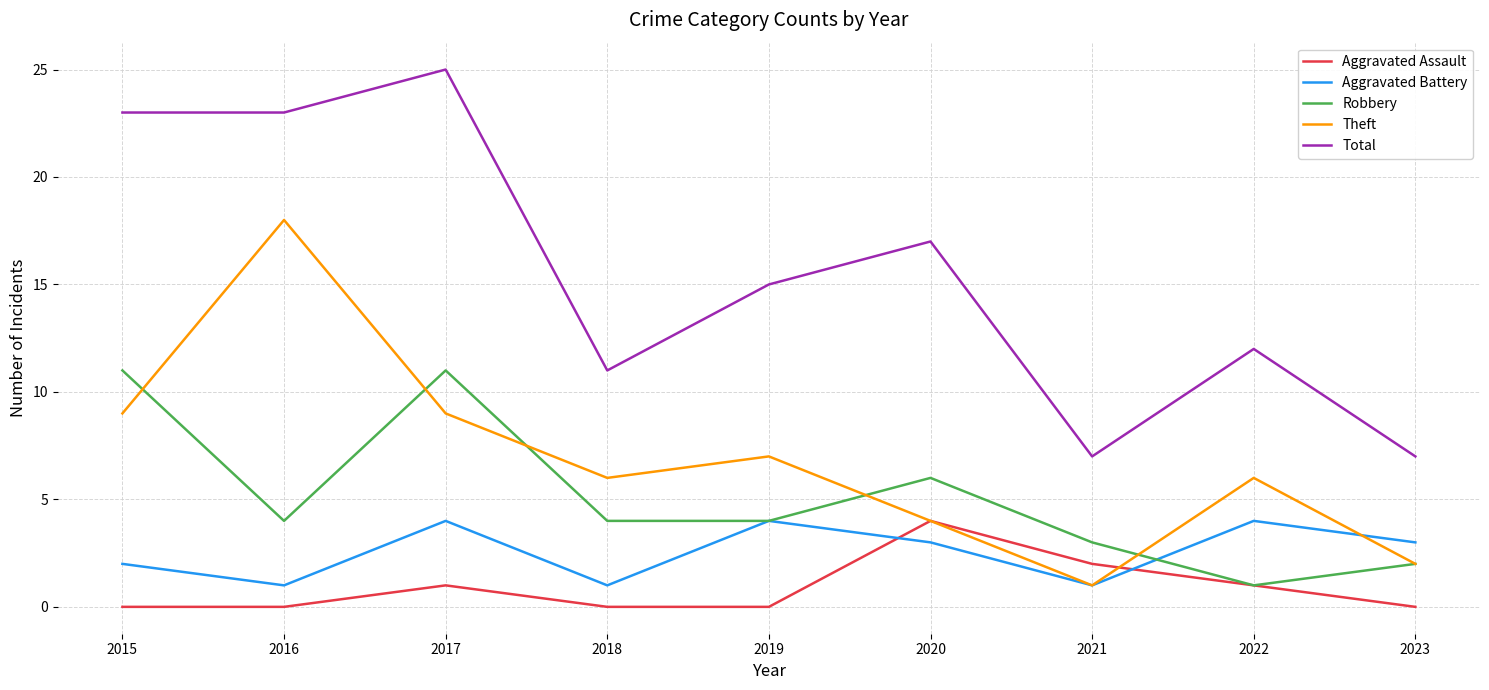

What is the sum of all Total values?

140